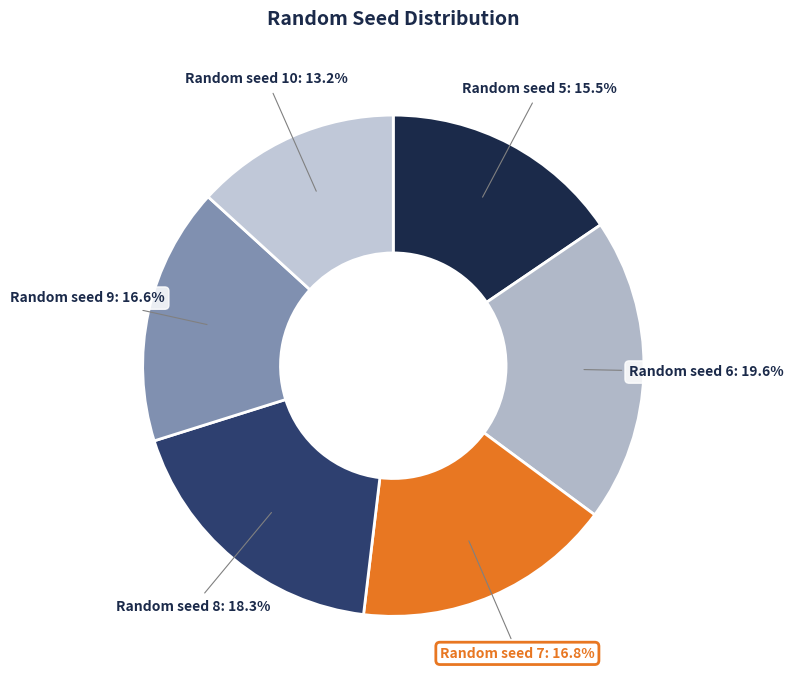

Is there any slice that represents more than half of the pie?

No